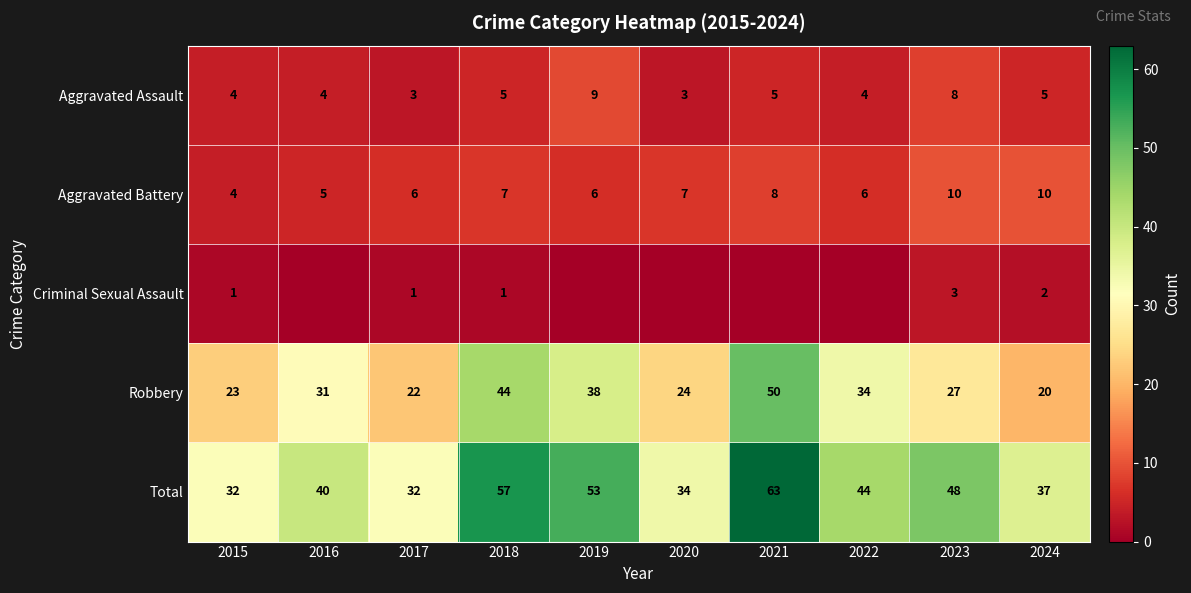

What is the spread (max minus min) of values at 2018?

56